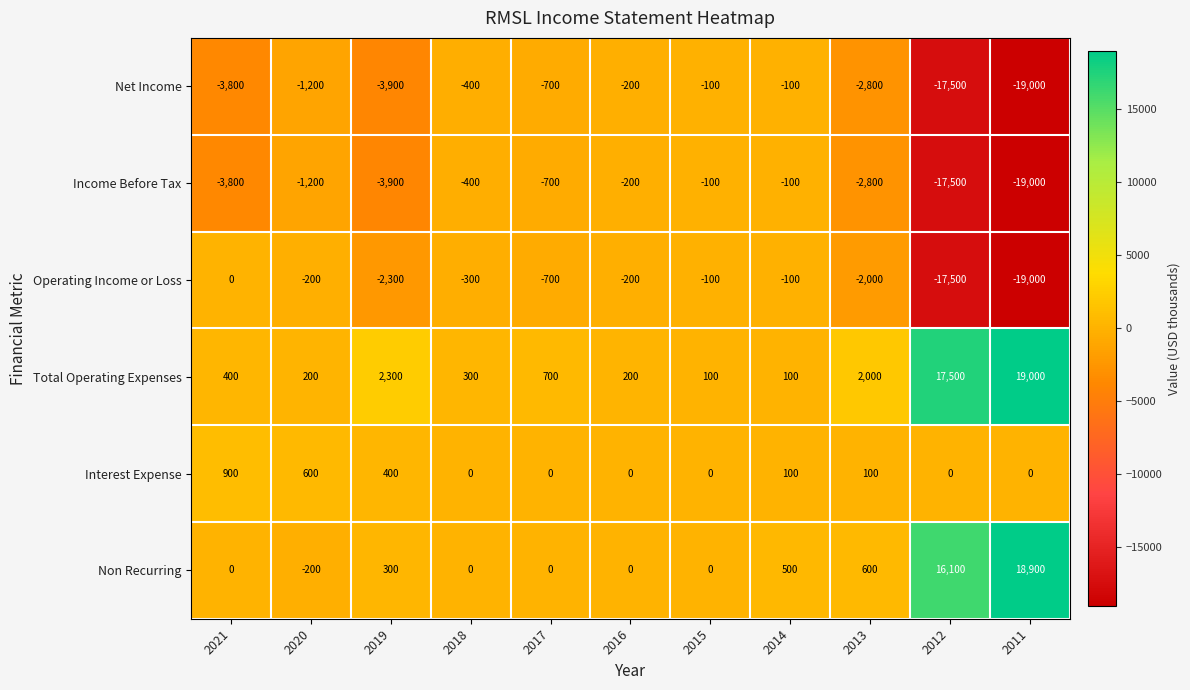

What is the total value across all series at 2011?

-19100